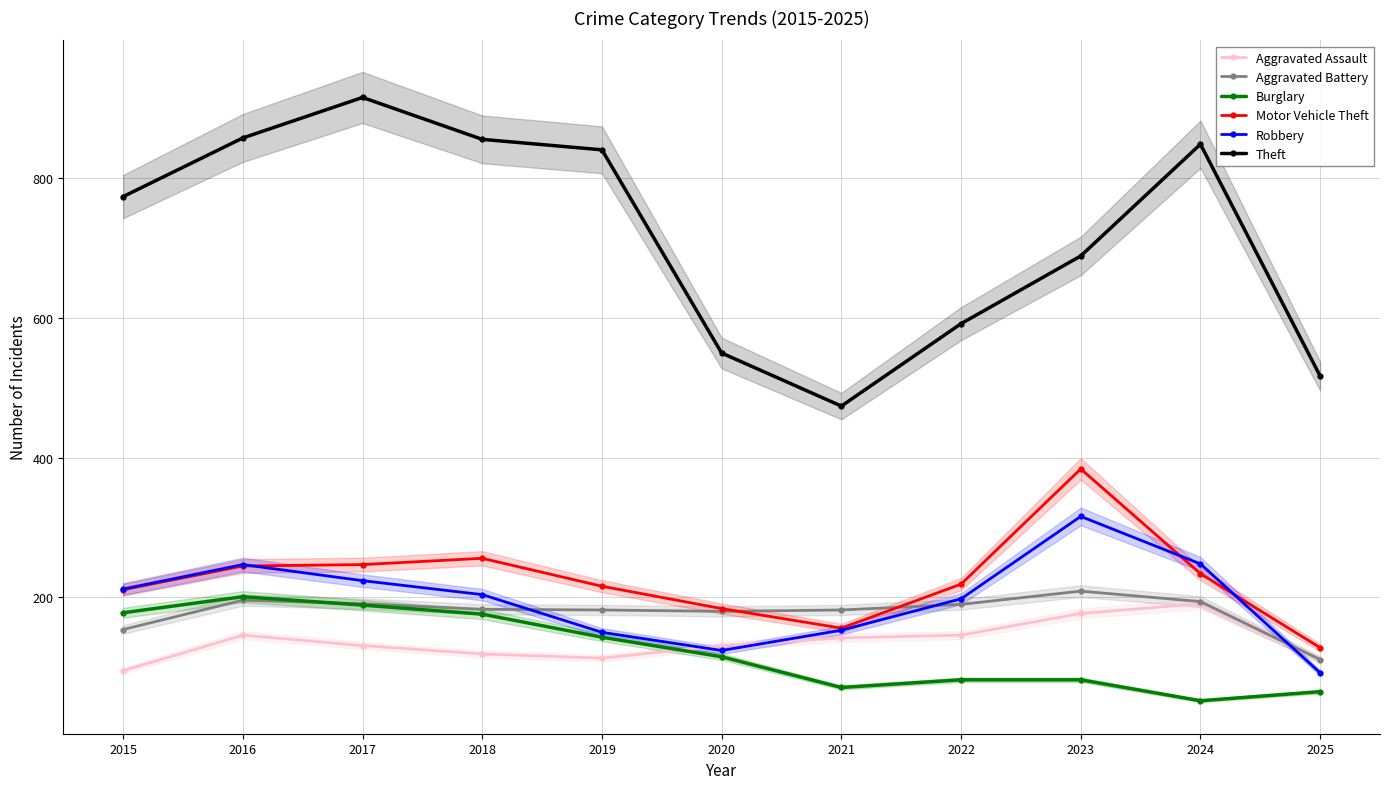

True or false: Motor Vehicle Theft and Aggravated Battery intersect in this chart.

True